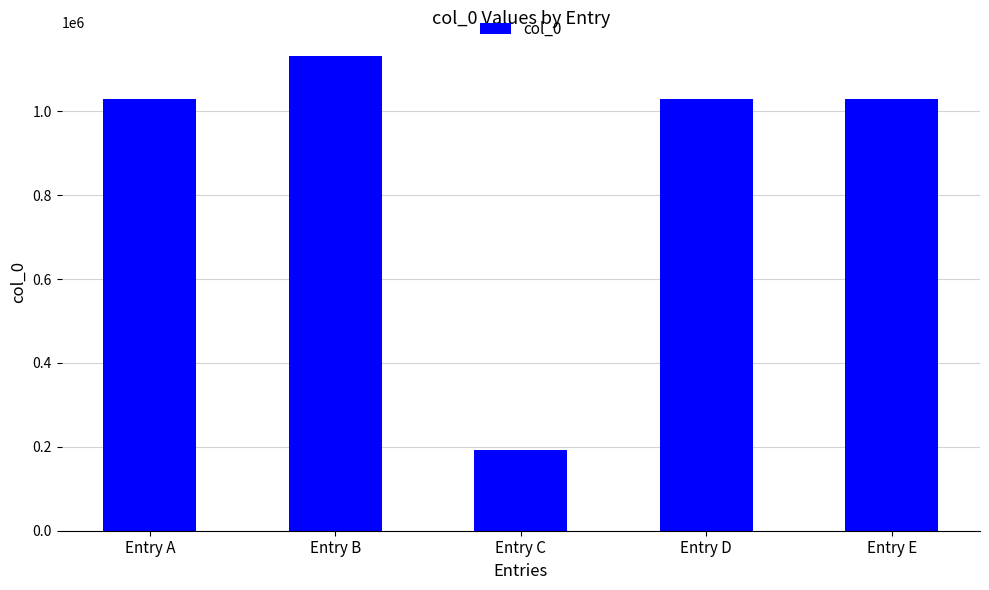

Does the chart contain stacked bars?

No